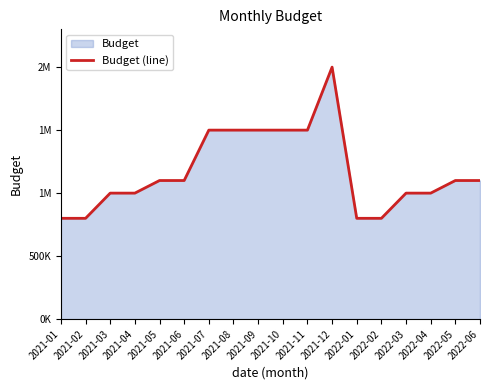

What is the average value?

1172222